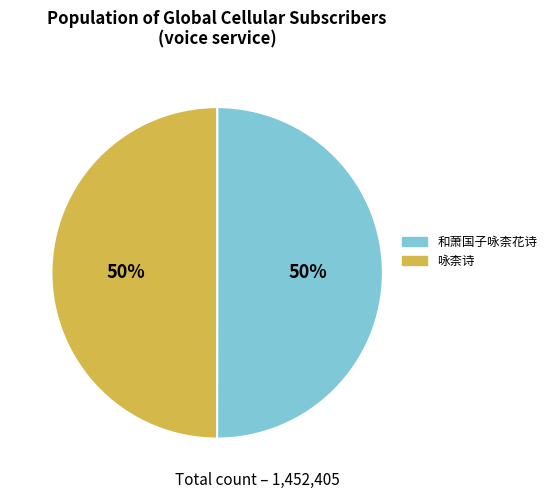

To the nearest percent, what percentage of the pie is 和萧国子咏柰花诗?

50%